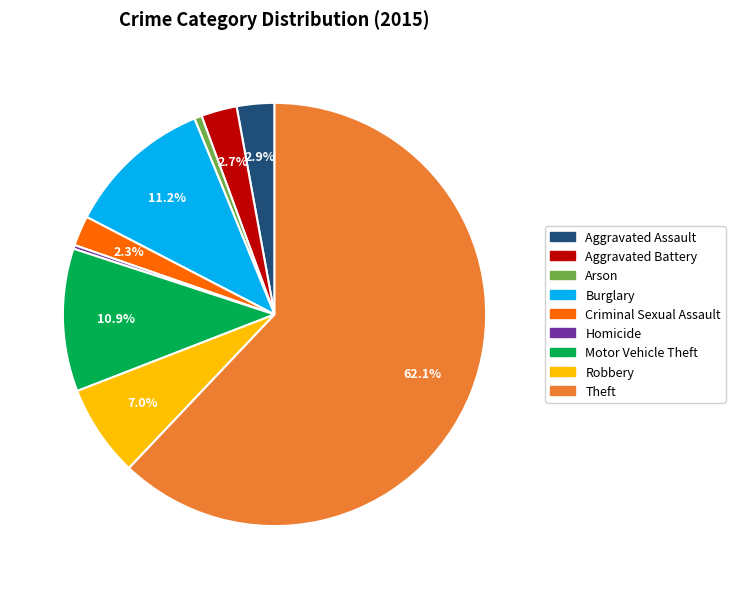

To the nearest percent, what is the average slice percentage?

11%